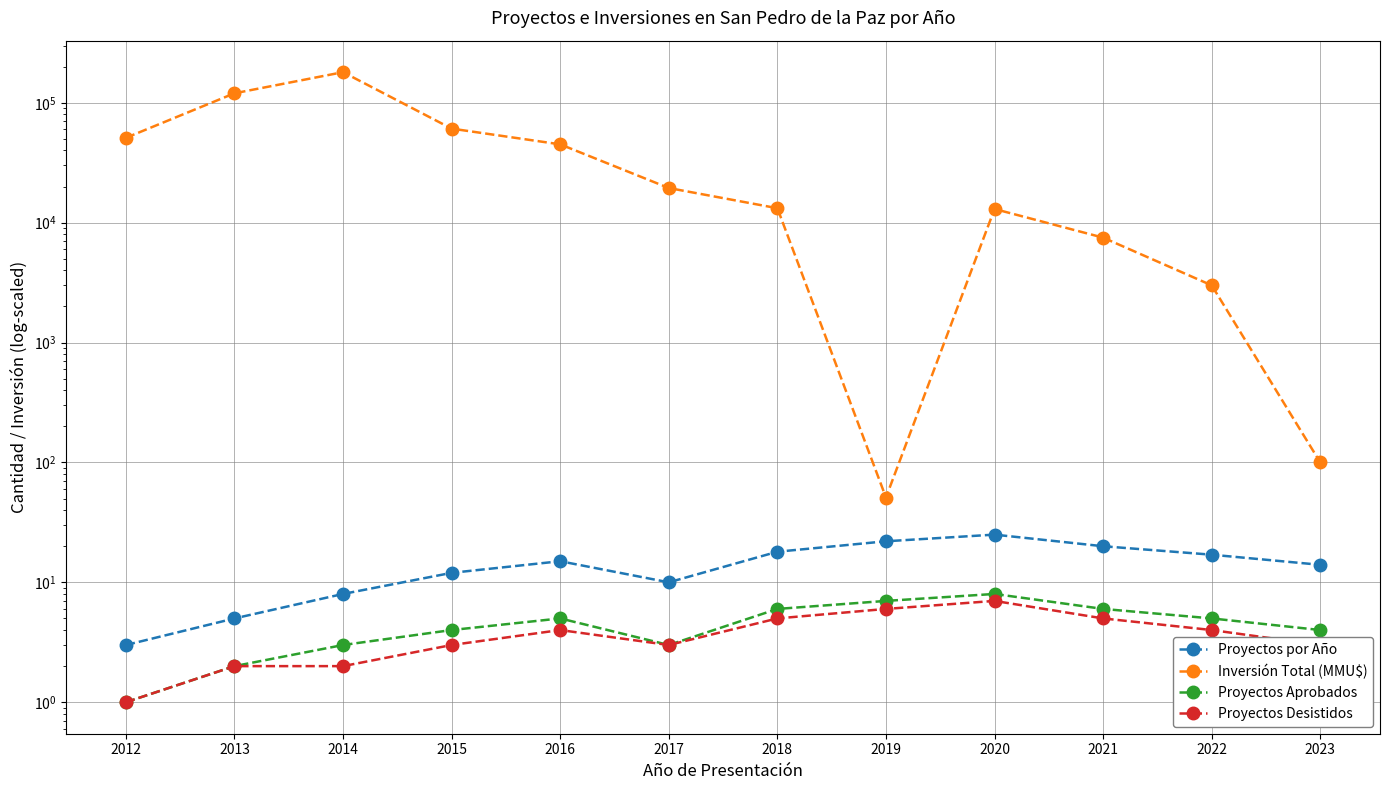

Which category has the lowest value in the Inversión Total (MMU$) series?

2019